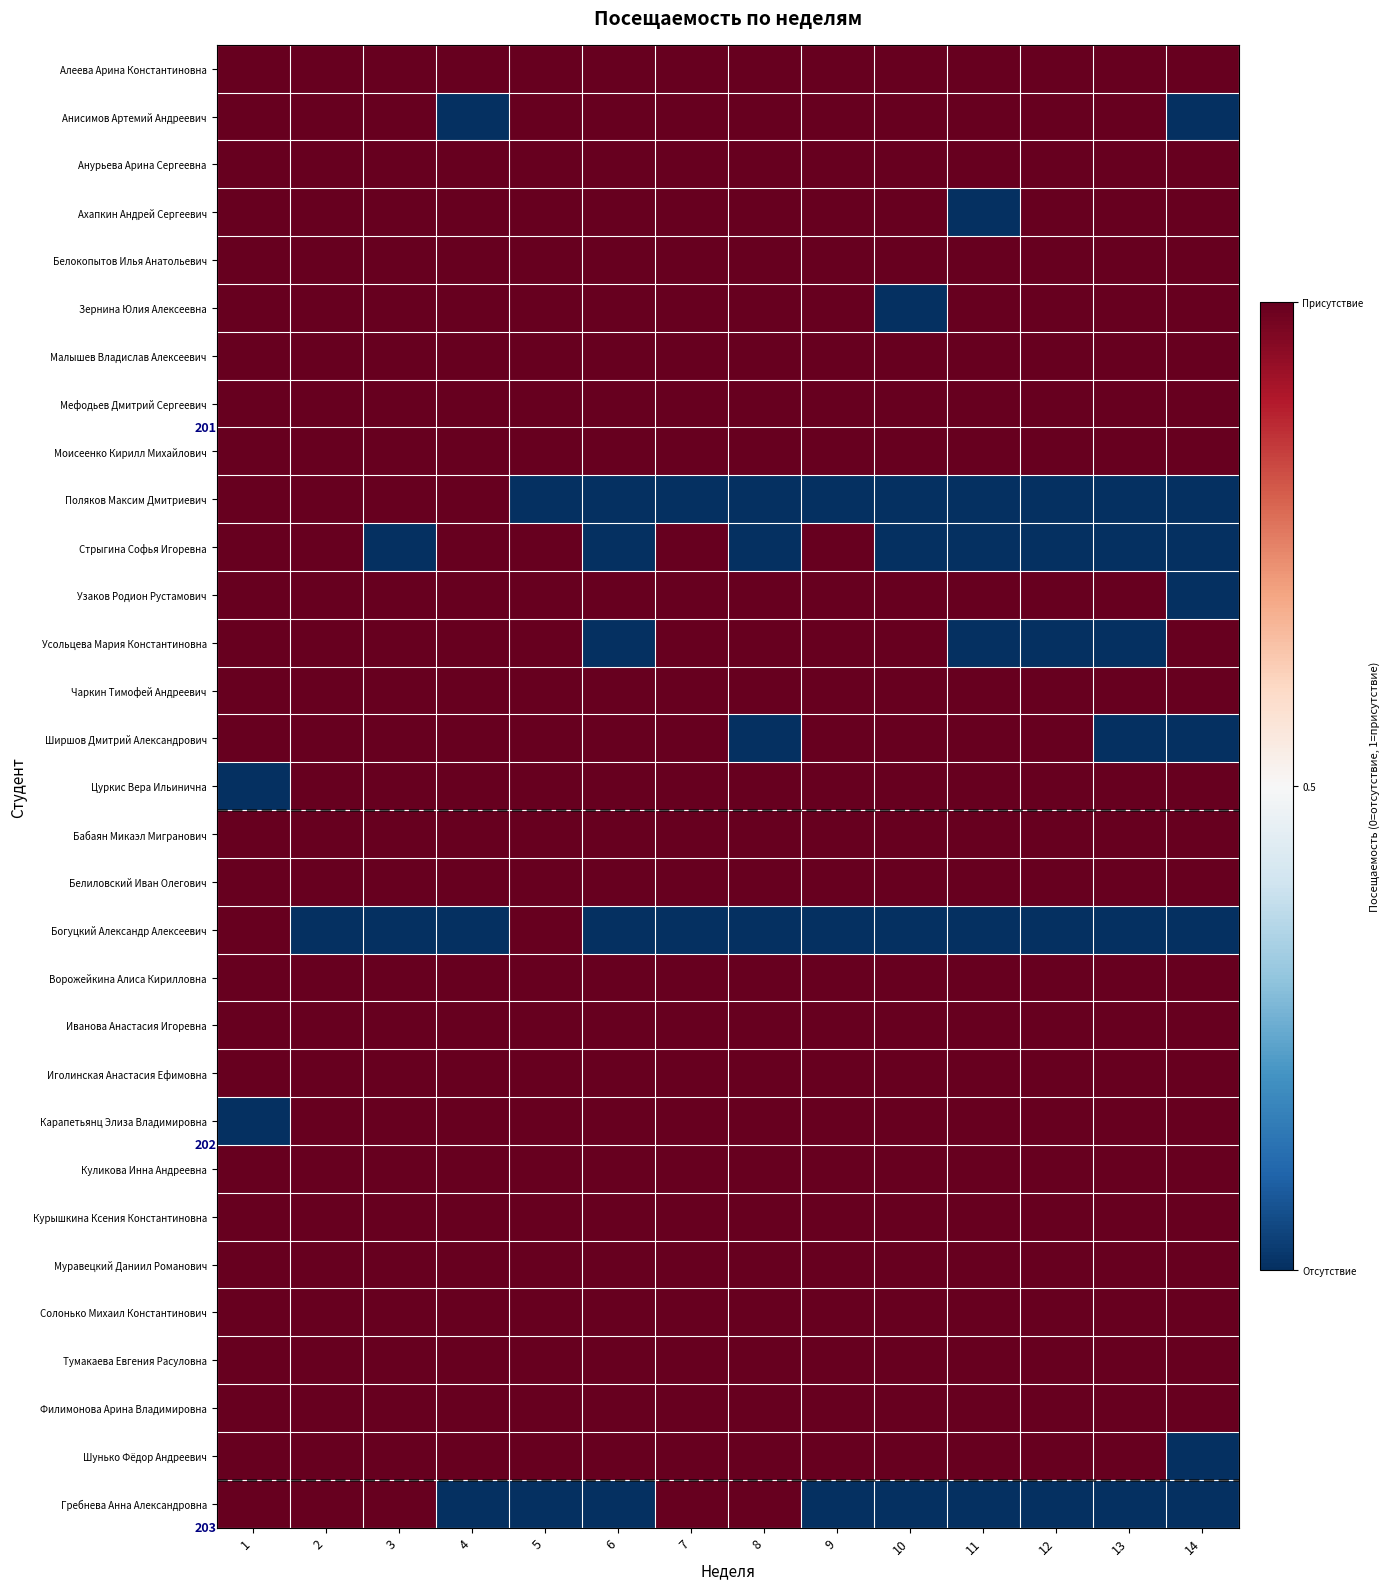

Is the value of Алеева Арина Константиновна at 1 greater than the value of Поляков Максим Дмитриевич at 6?

Yes